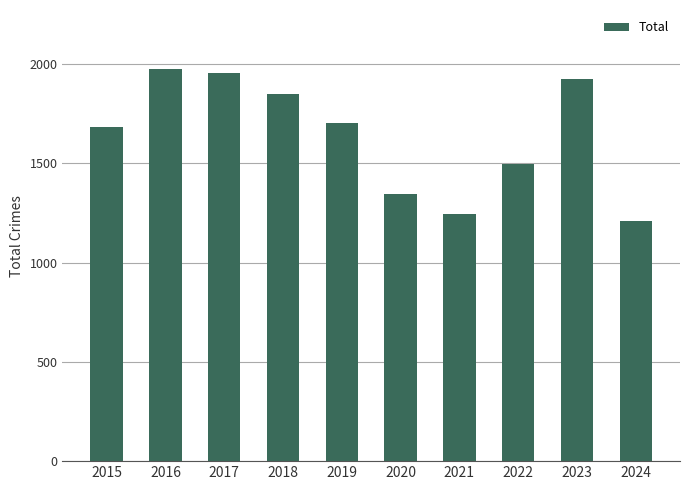

What is the difference between the maximum and minimum values?

768